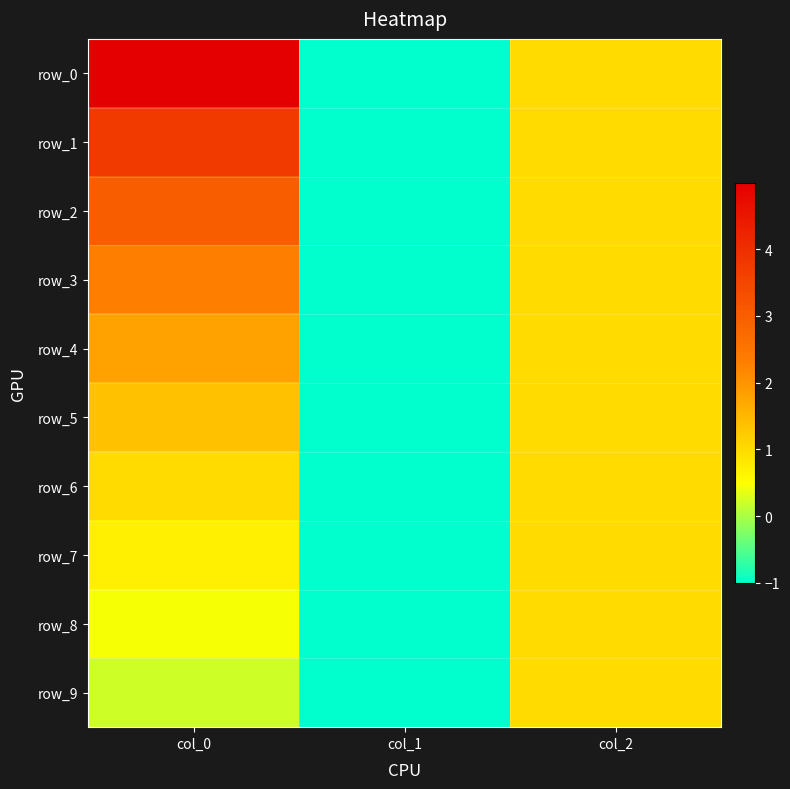

How many positive values does the row_5 series have?

2